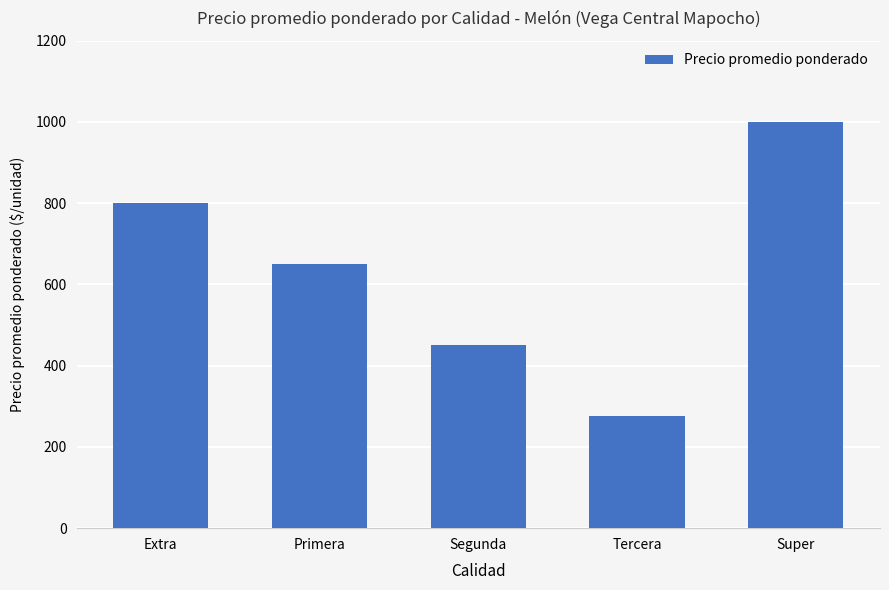

What is the average value?

635